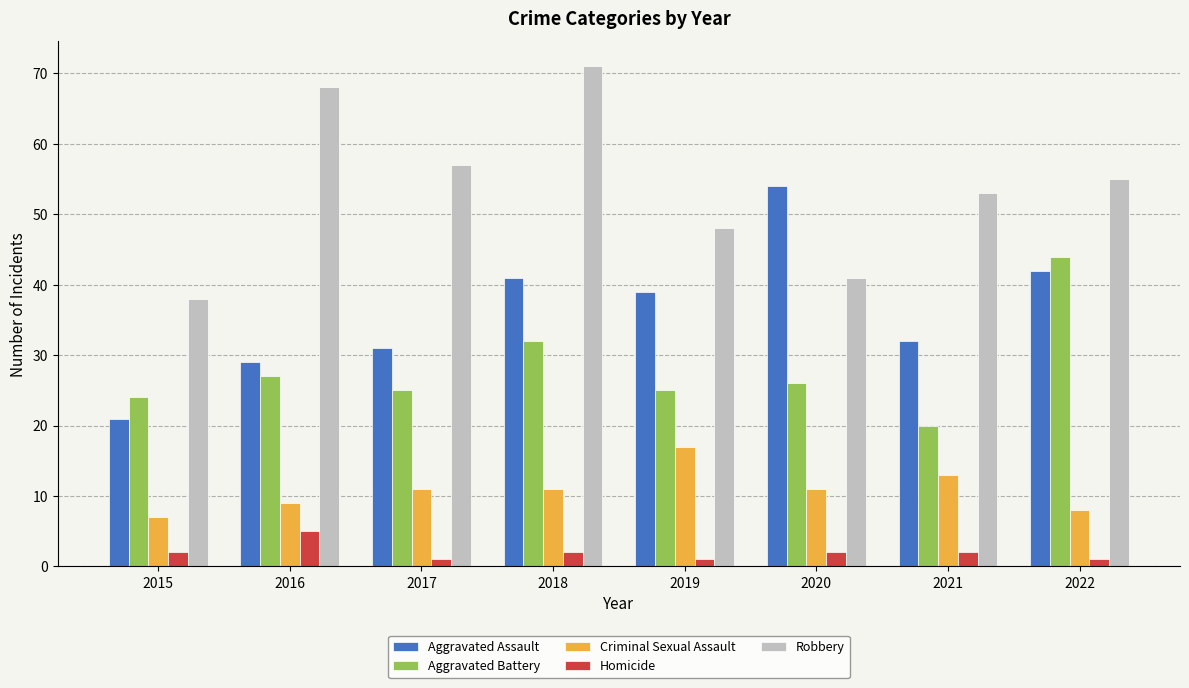

The Aggravated Battery series shows 25 at 2017. True or false?

True